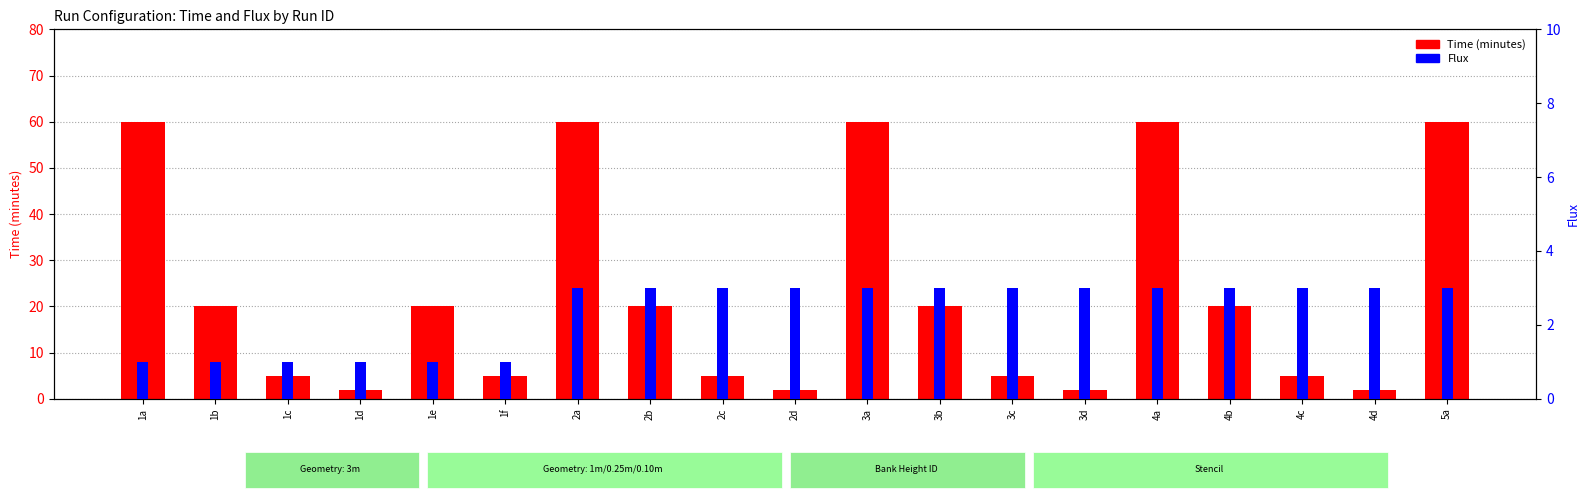

What is the total value across all series at 2b?

23